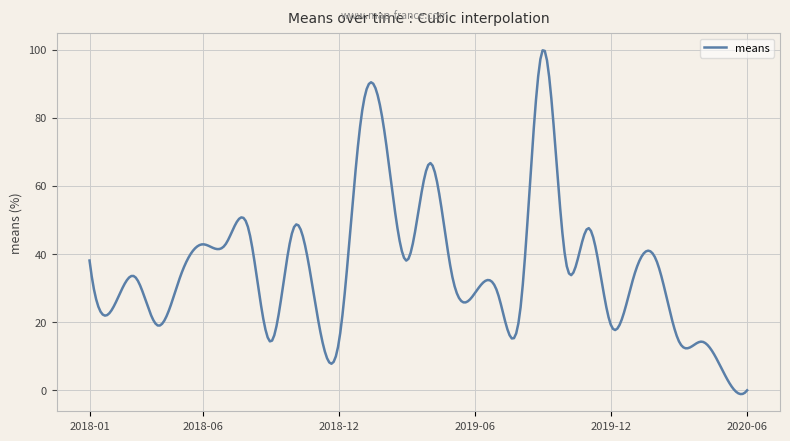

What is the difference between the maximum and minimum values?

100.9